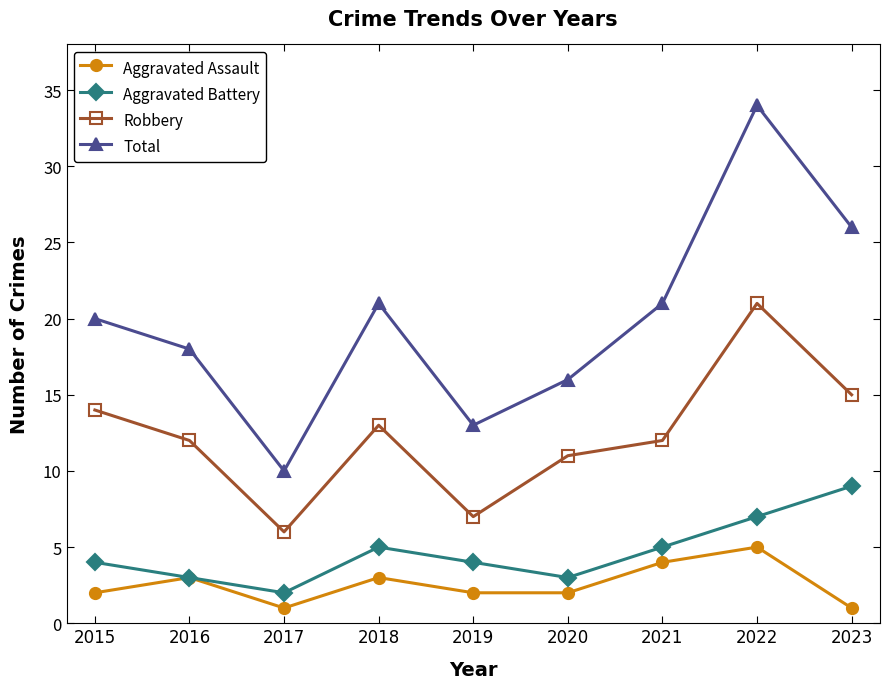

How many data points does each series have?

9